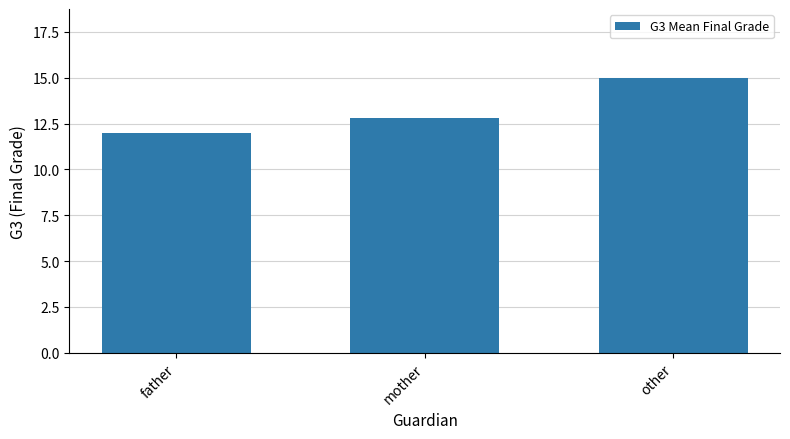

List the labels in order of value, smallest first.

father, mother, other